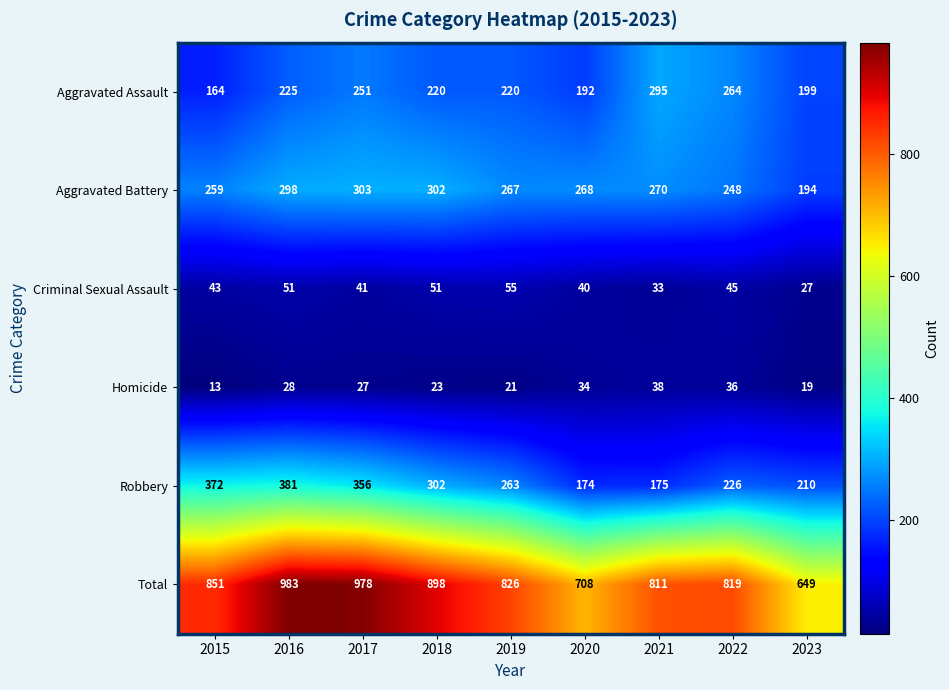

What is the difference between the second highest and minimum values in the Criminal Sexual Assault series?

24